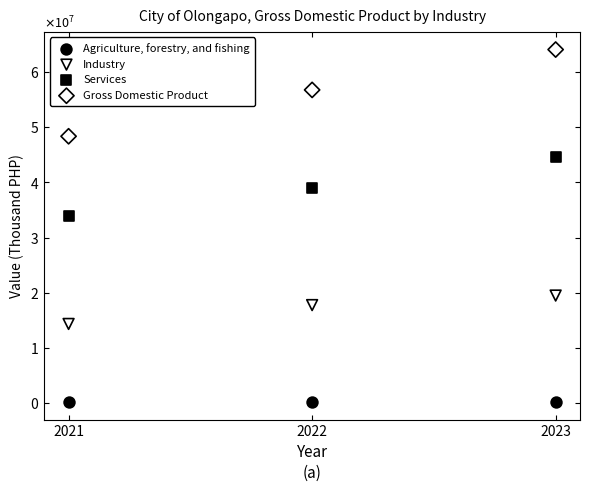

What are all the series names shown in the legend?

Agriculture, forestry, and fishing, Industry, Services, Gross Domestic Product